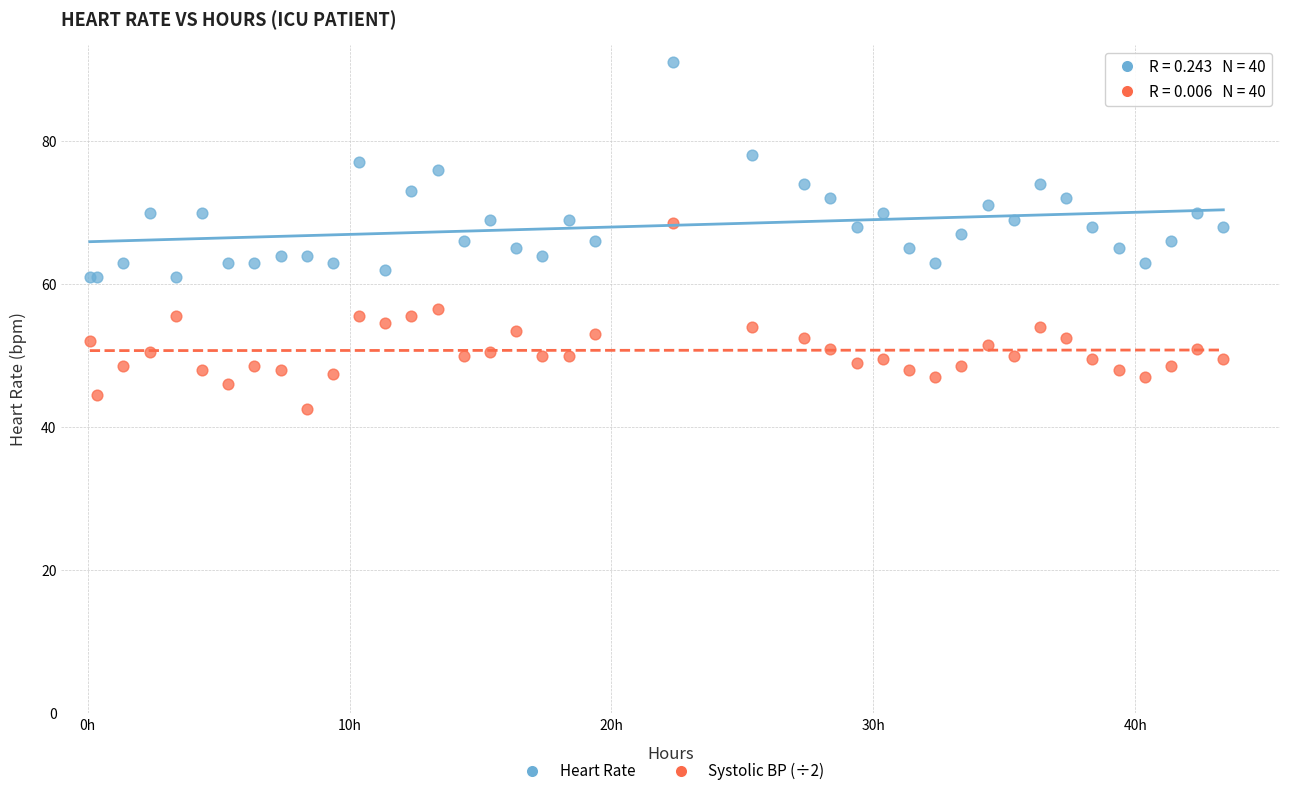

What is the X range (max minus min) for the scatter plot?

43.3